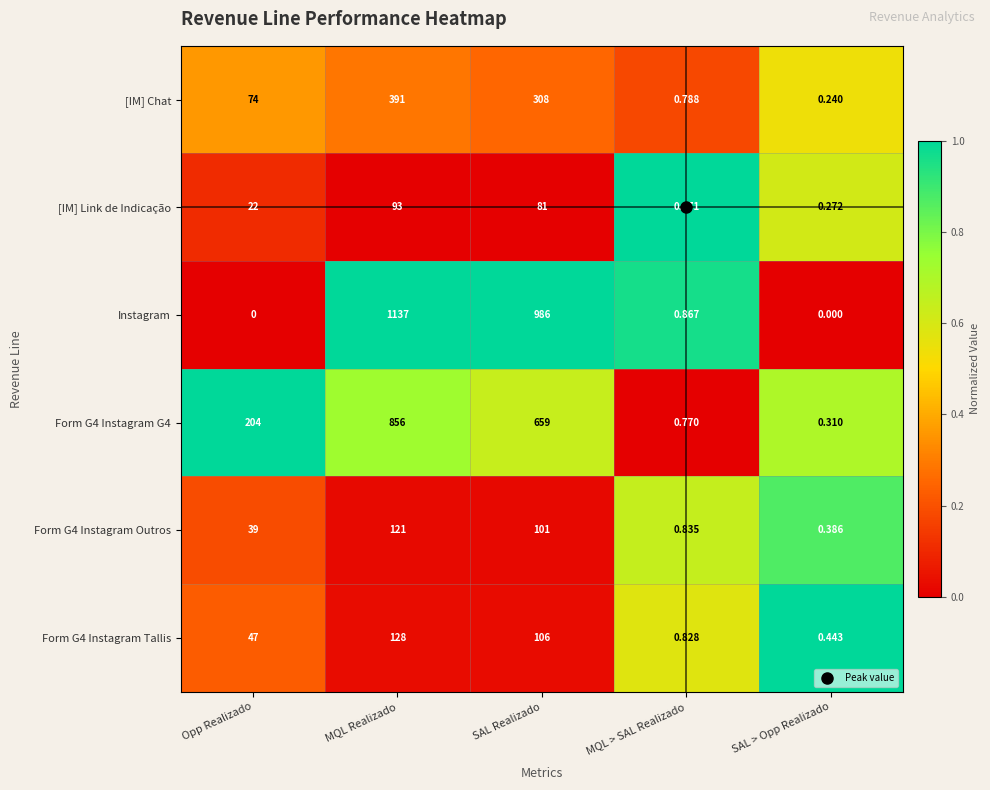

List the labels in order of Form G4 Instagram Tallis value, largest first.

MQL Realizado, SAL Realizado, Opp Realizado, MQL > SAL Realizado, SAL > Opp Realizado